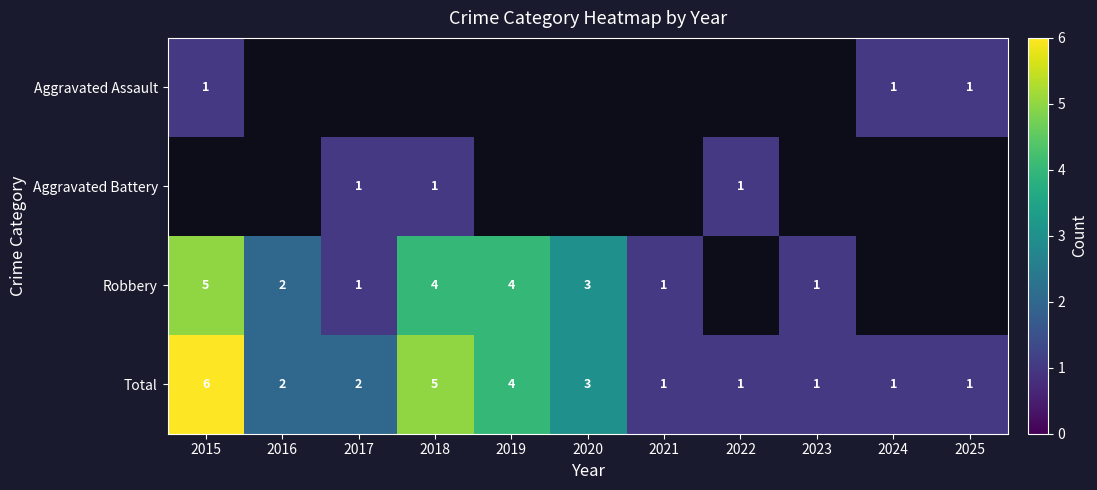

What is the sum of all Total values?

27